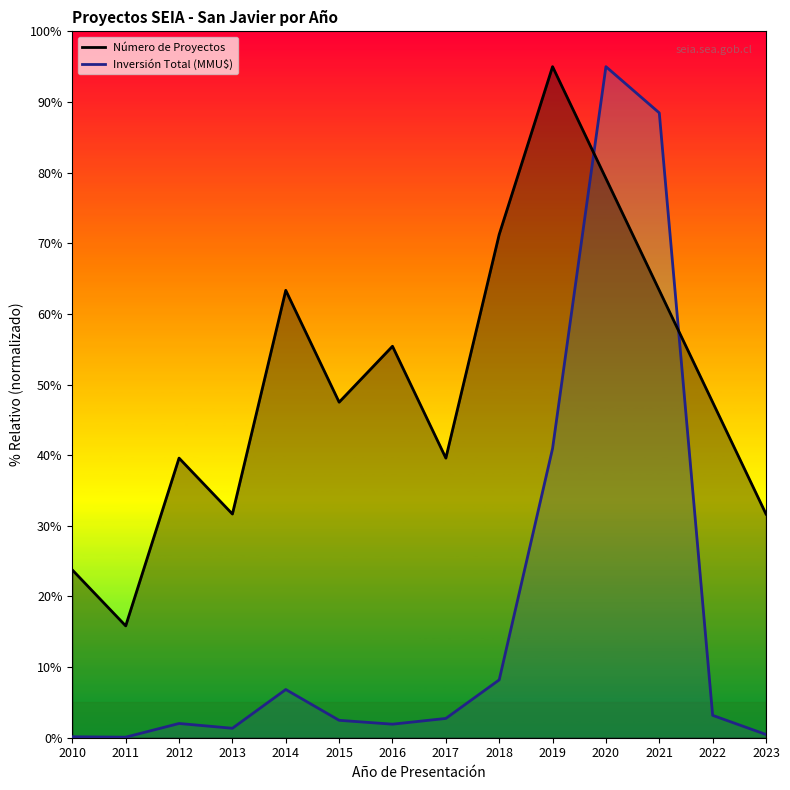

Reading left to right, transcribe all the data shown in this chart.

Número de Proyectos: 23.8	15.8	39.6	31.7	63.3	47.5	55.4	39.6	71.2	95.0	79.2	63.3	47.5	31.7
Inversión Total (MMU$): 0.1	0.1	2.0	1.3	6.8	2.5	1.9	2.7	8.2	40.9	95.0	88.5	3.2	0.5